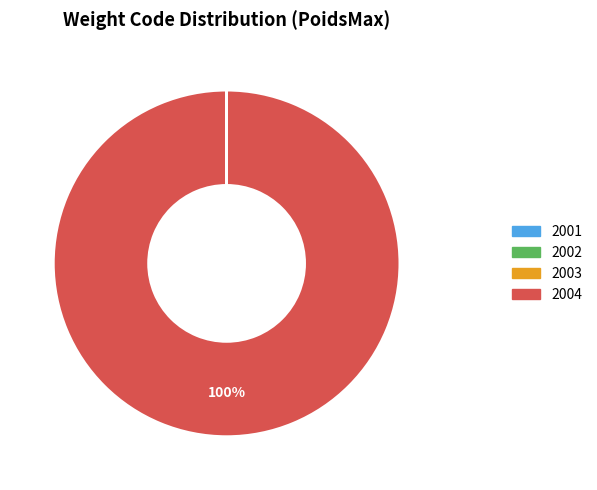

To the nearest percent, what is the average slice percentage?

25%